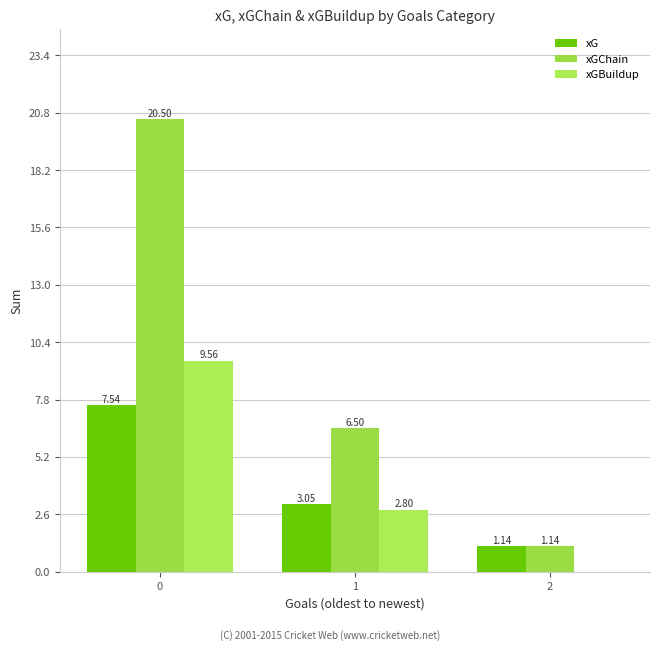

Which series has the largest total across all categories?

xGChain